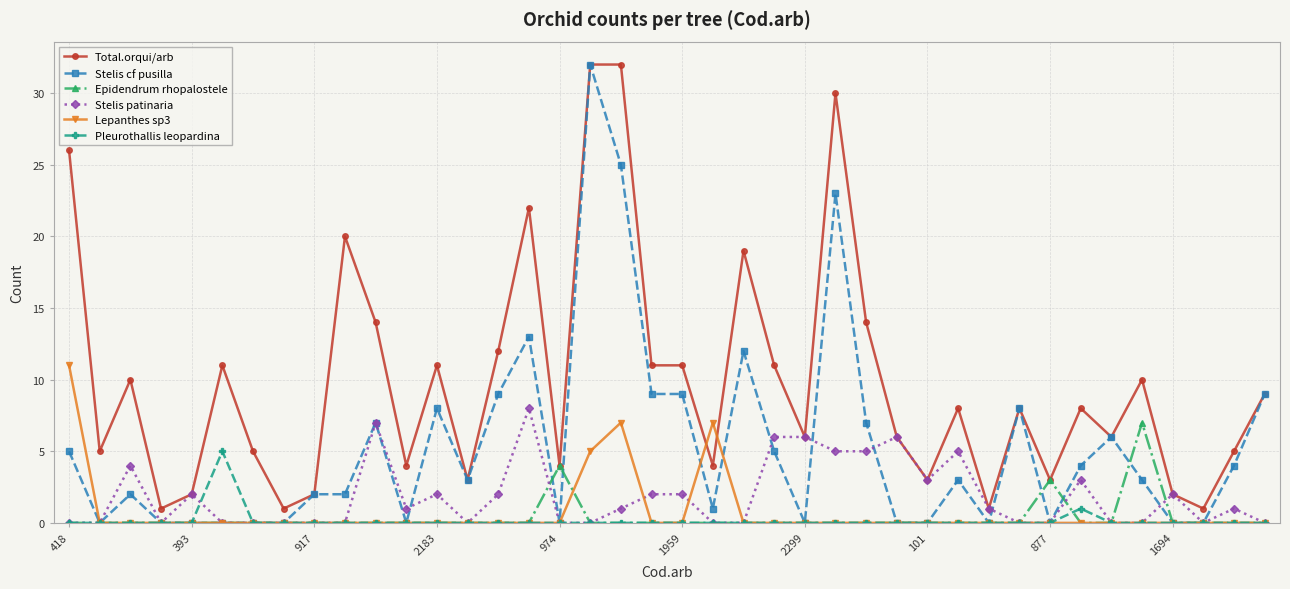

What are all the series names shown in the legend?

Total.orqui/arb, Stelis cf pusilla, Epidendrum rhopalostele, Stelis patinaria, Lepanthes sp3, Pleurothallis leopardina